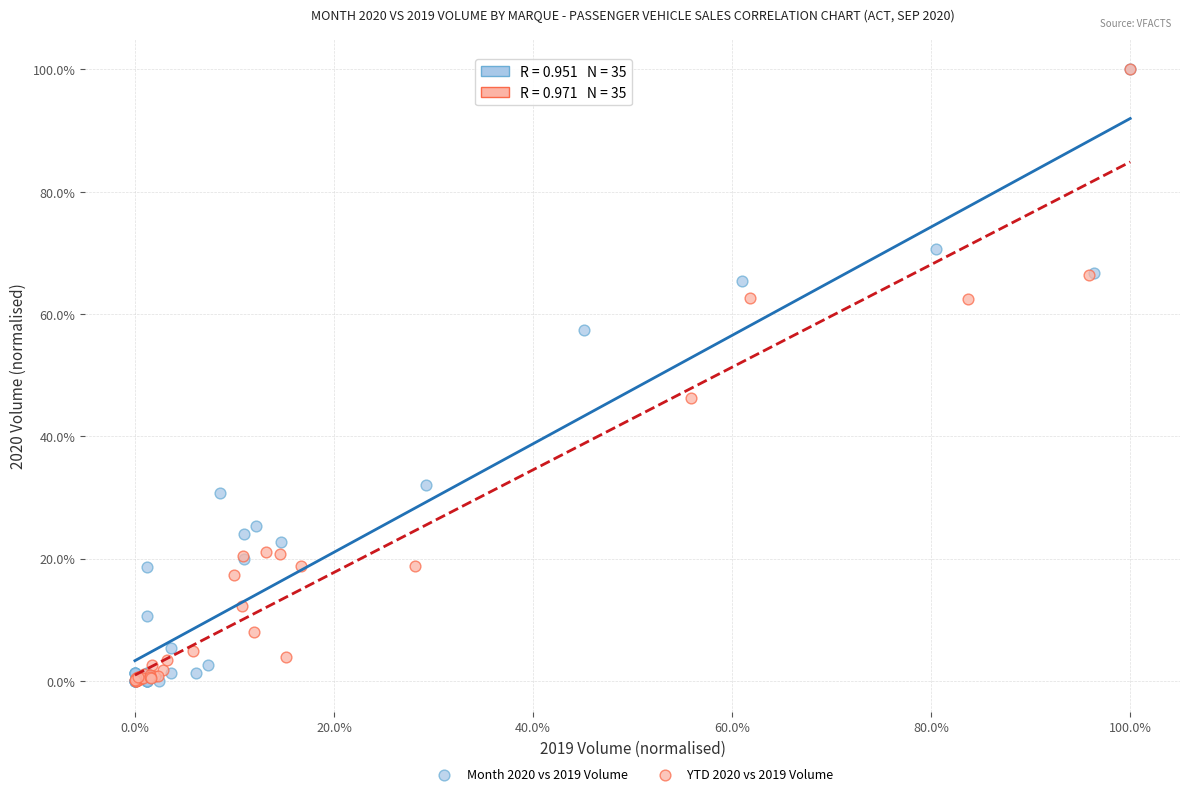

What are all the series names shown in the legend?

Month 2020 vs 2019 Volume, YTD 2020 vs 2019 Volume